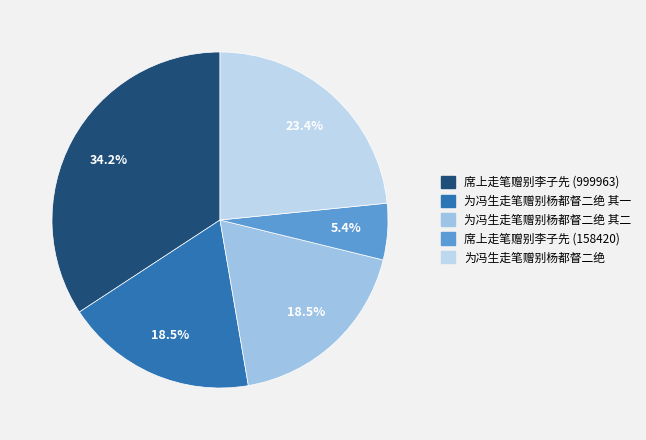

To the nearest percent, what is the average slice percentage?

20%